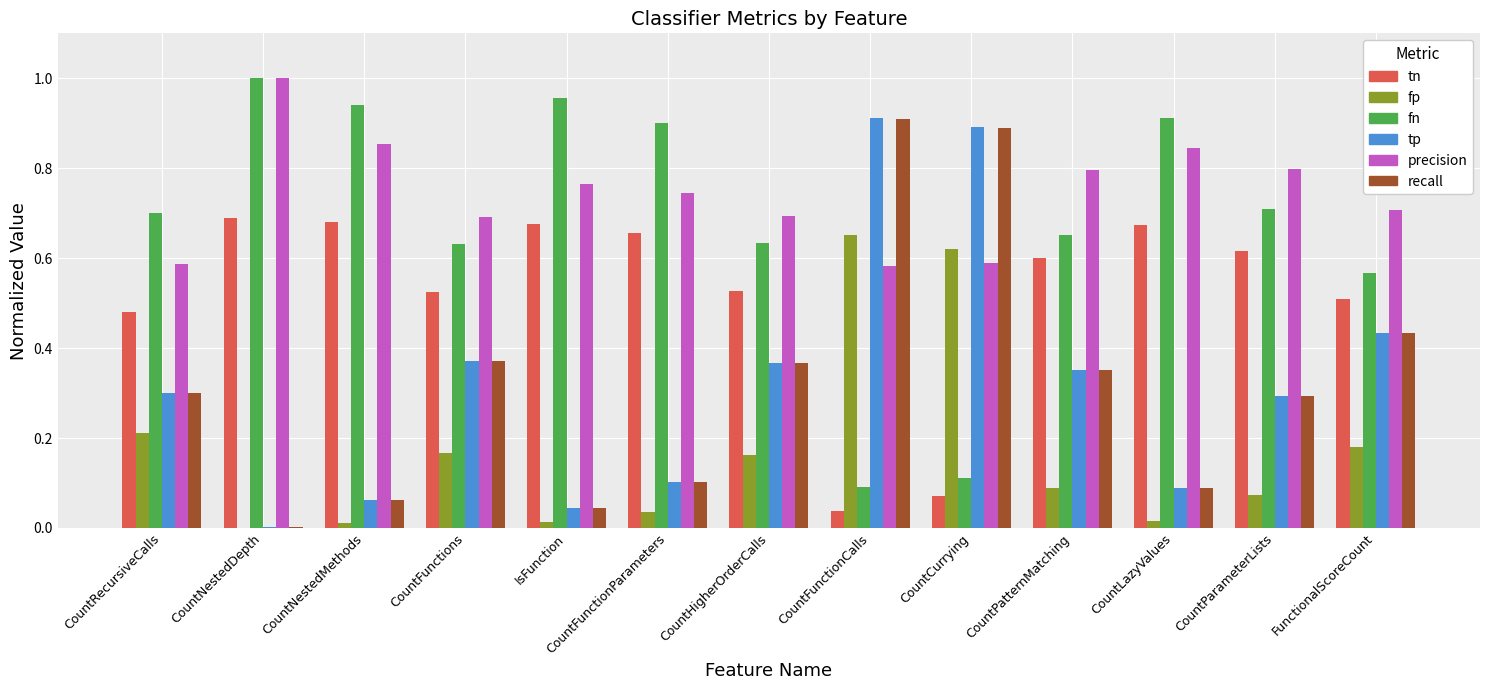

Which category has the highest value across all series?

CountNestedDepth